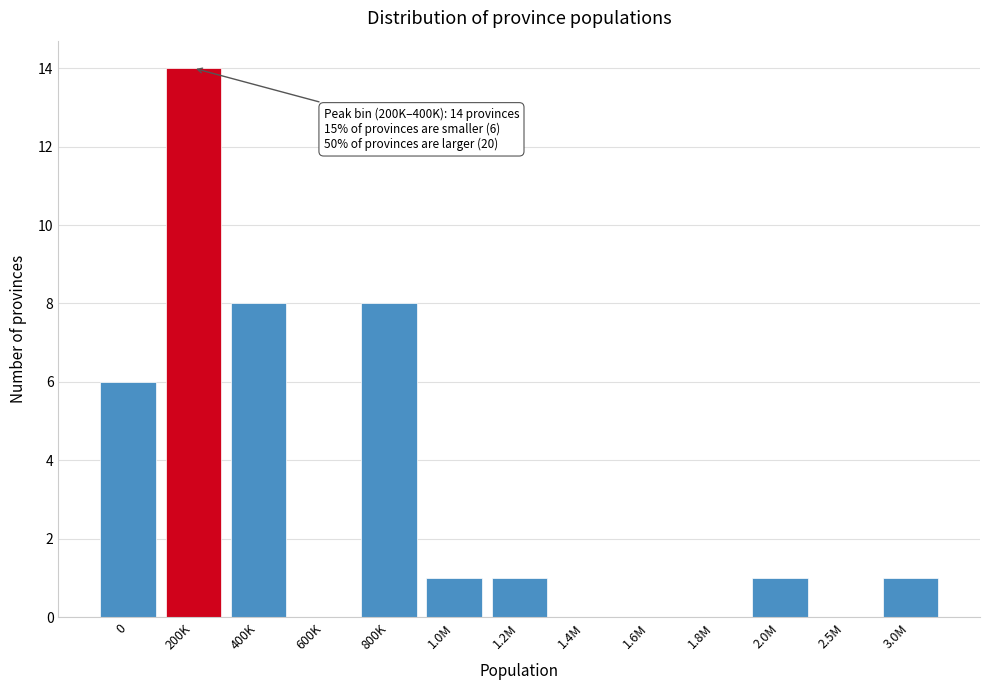

Reading left to right, list all the values displayed in this chart.

0=6	200K=14	400K=8	600K=0	800K=8	1.0M=1	1.2M=1	1.4M=0	1.6M=0	1.8M=0	2.0M=1	2.5M=0	3.0M=1